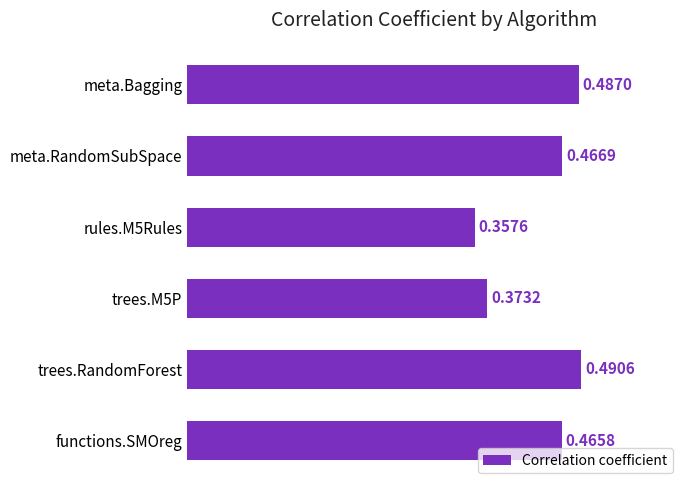

Rank the categories by value from lowest to highest.

rules.M5Rules, trees.M5P, functions.SMOreg, meta.RandomSubSpace, meta.Bagging, trees.RandomForest